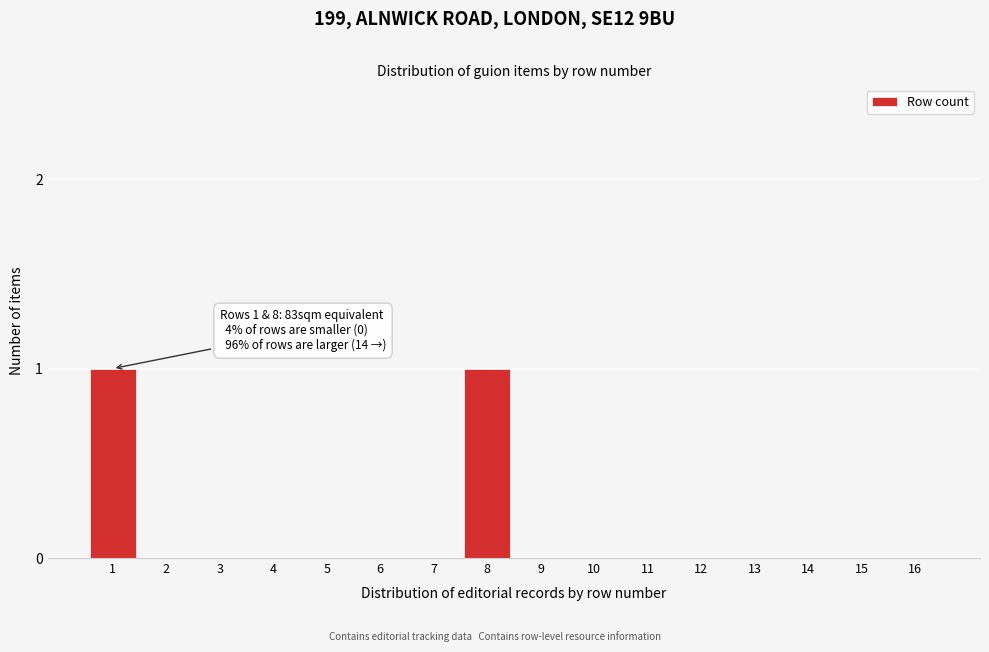

Reading left to right, what are all the values shown in this chart?

1=1	2=0	3=0	4=0	5=0	6=0	7=0	8=1	9=0	10=0	11=0	12=0	13=0	14=0	15=0	16=0